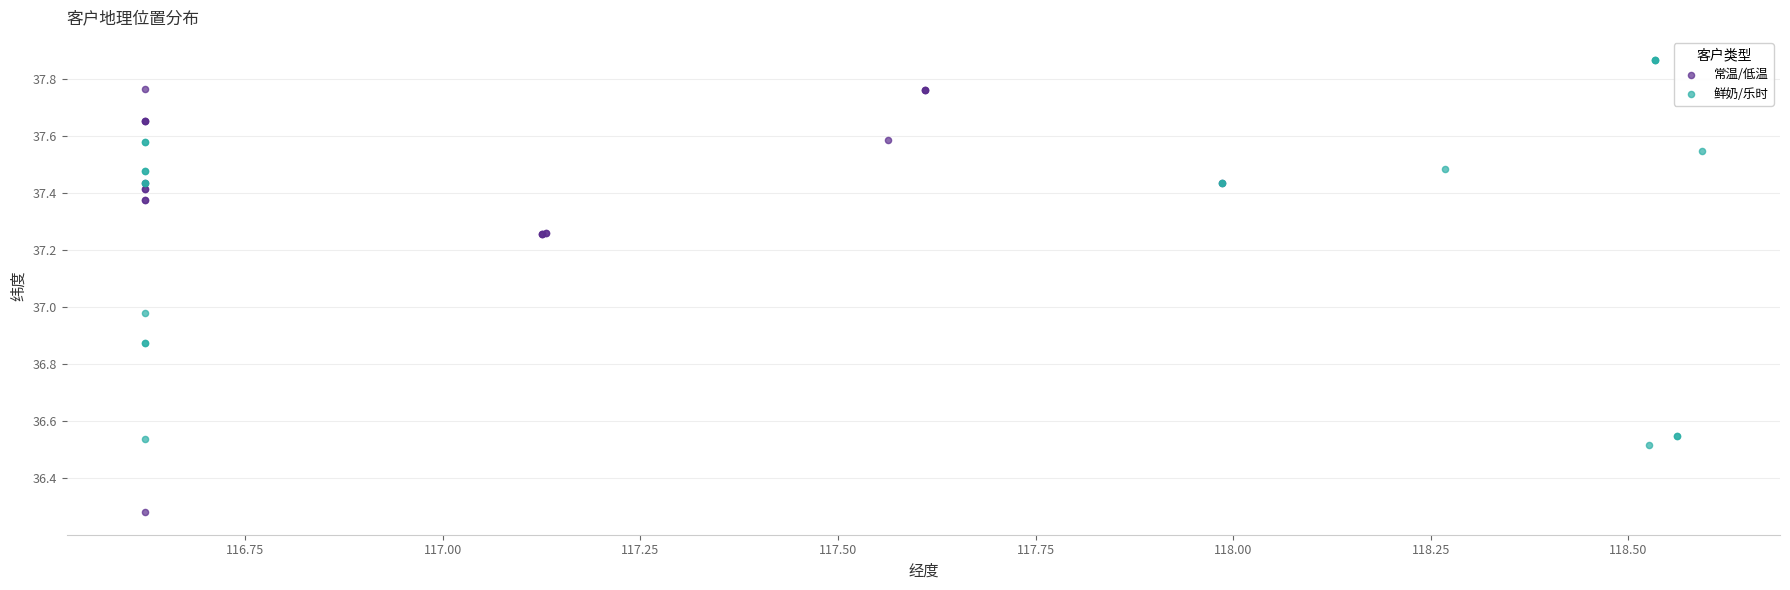

Which series reaches the minimum Y coordinate?

常温/低温